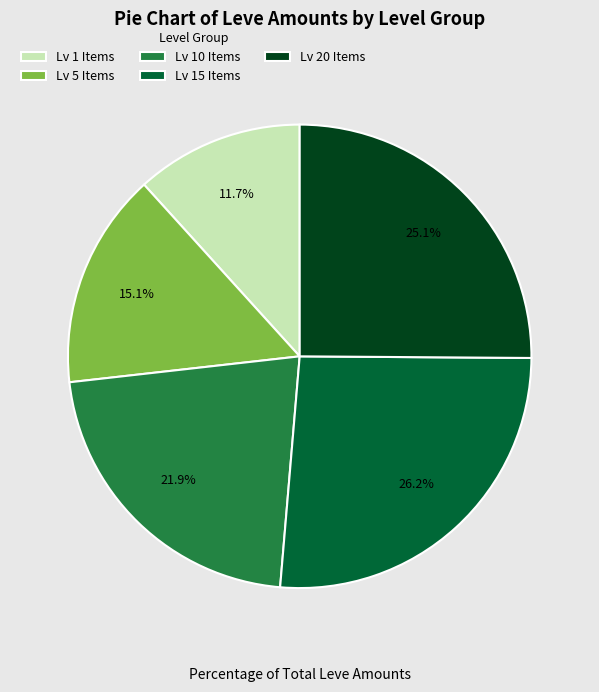

Is there a majority slice in this chart?

No